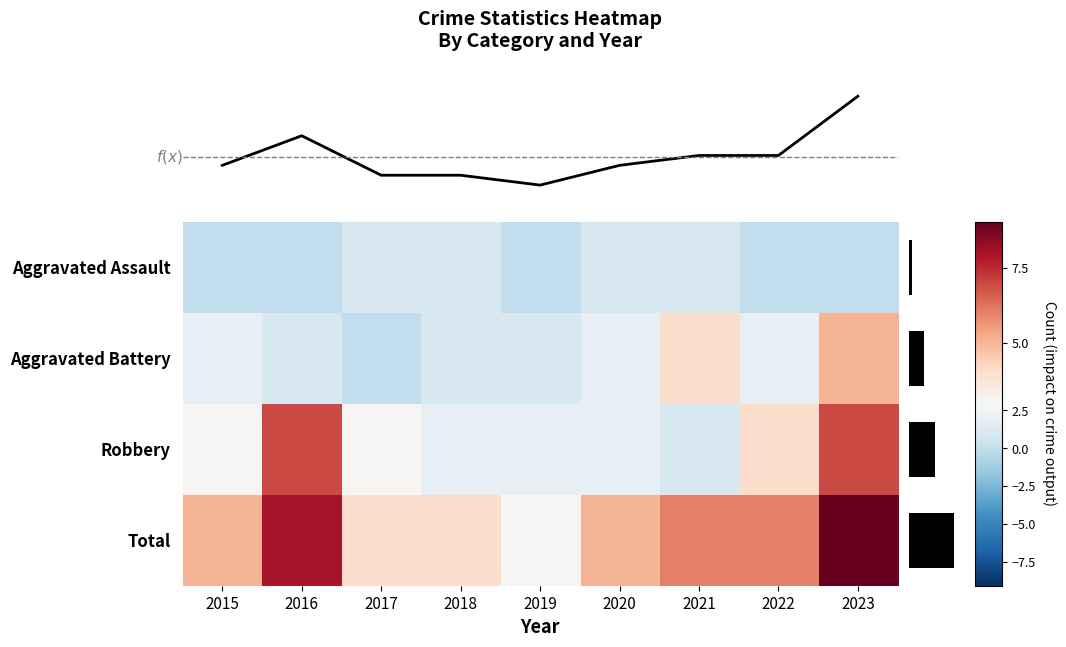

Which series has the widest spread of values?

Total